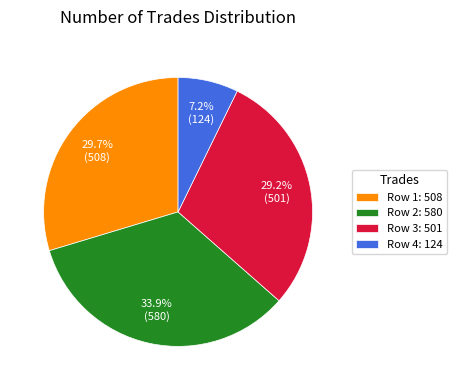

How many slices are in this pie chart?

4